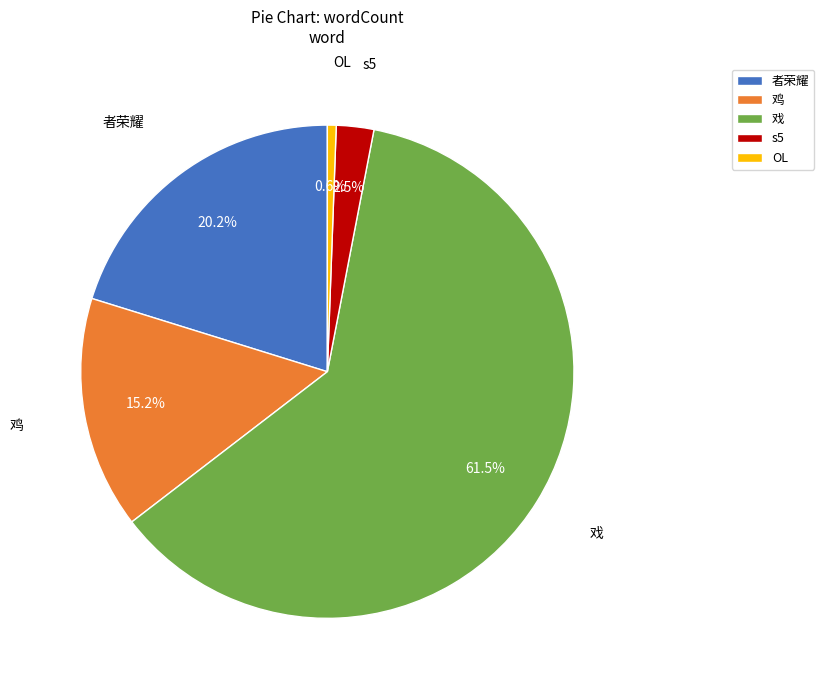

Rank the categories by value from lowest to highest.

OL, s5, 鸡, 者荣耀, 戏